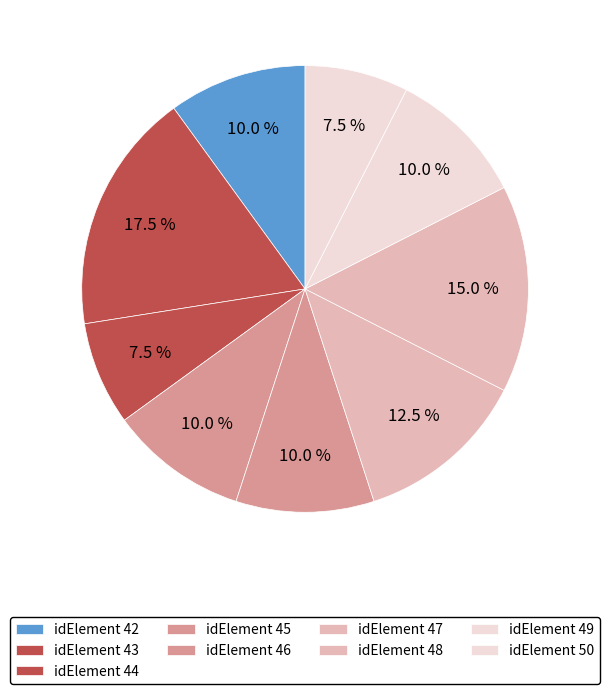

To the nearest percent, what is the combined percentage of idElement 43 and idElement 45?

28%